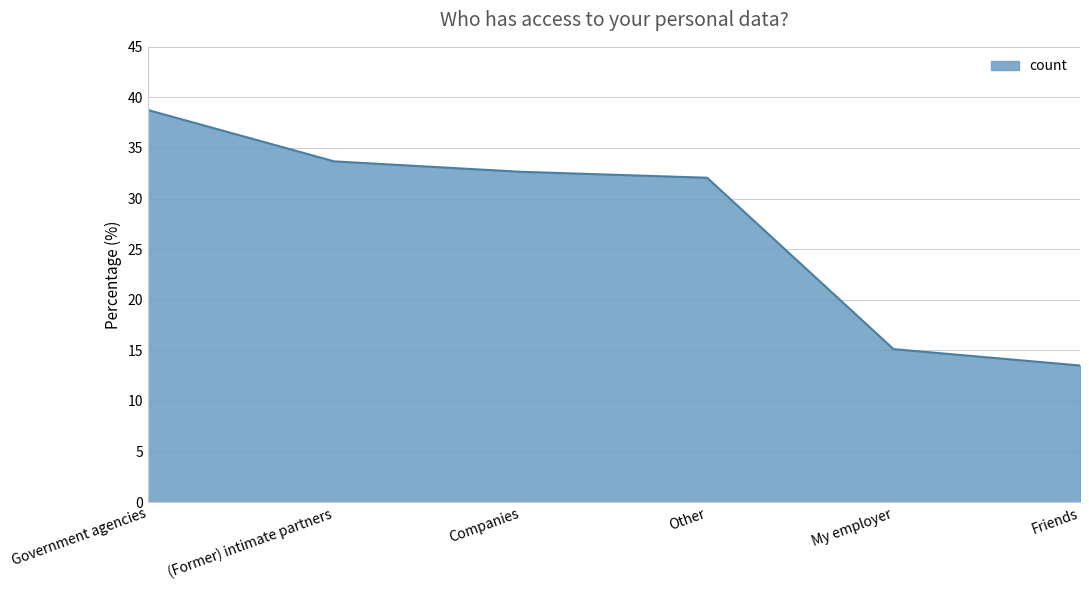

What position from the left is Government agencies?

1